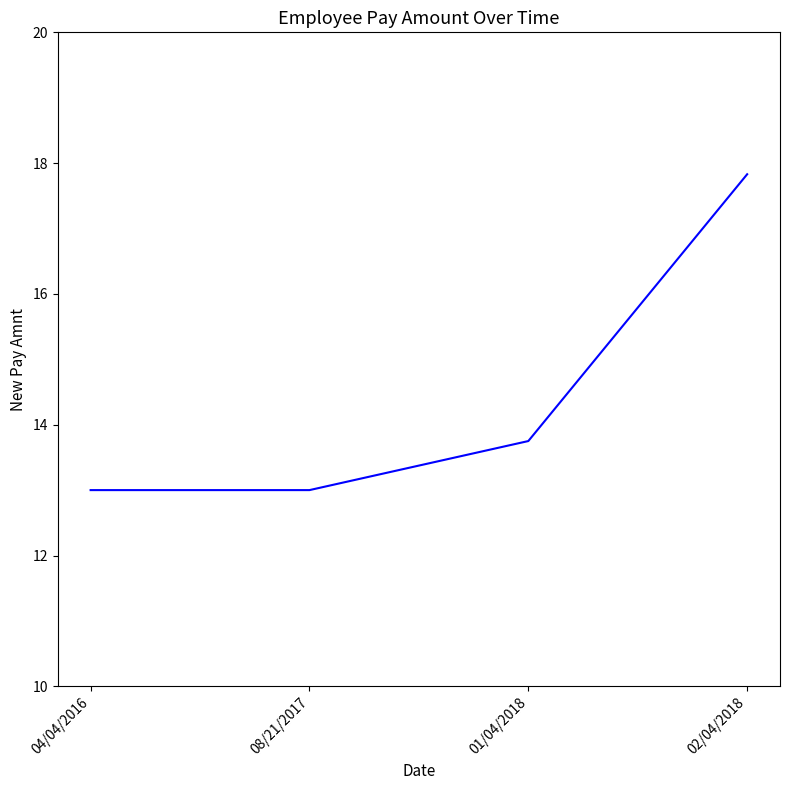

The value at 04/04/2016 is 21.7. True or false?

False